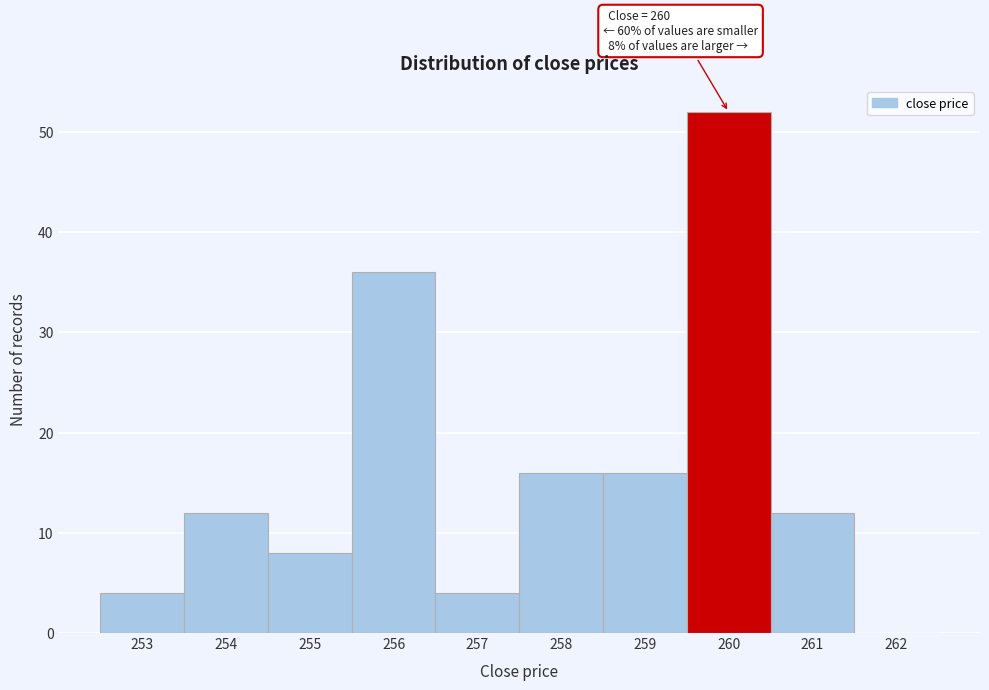

Reading right to left, what are all the values shown in this chart?

262=0	261=12	260=52	259=16	258=16	257=4	256=36	255=8	254=12	253=4